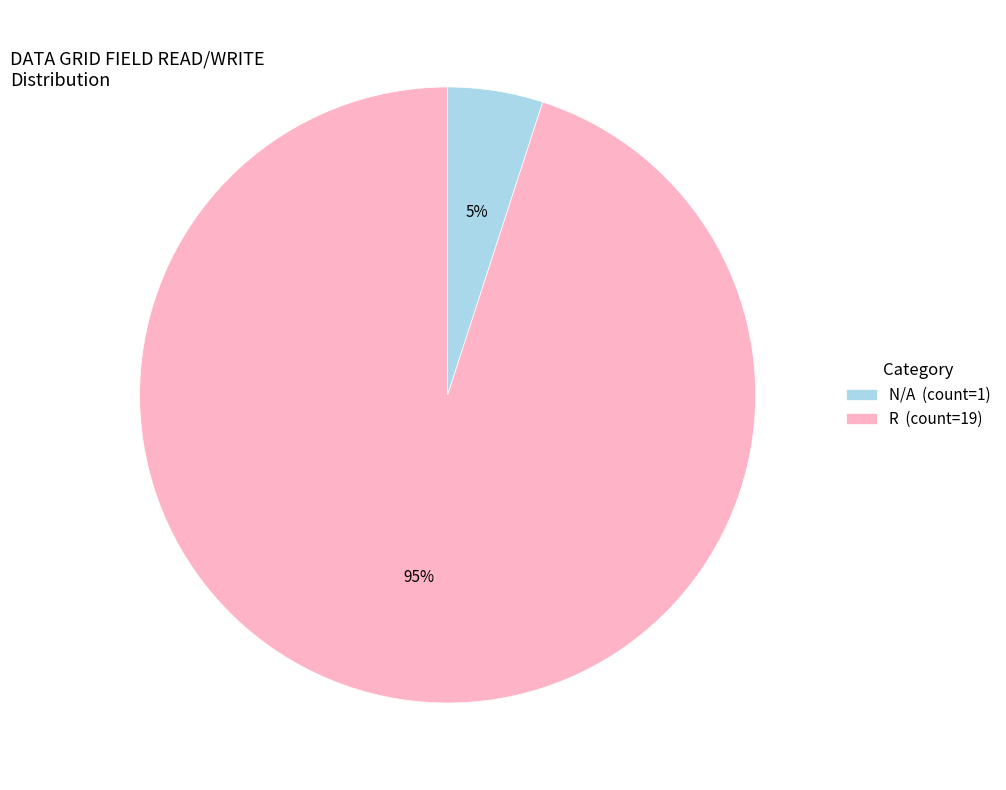

What percentage is the N/A slice, to the nearest percent?

5%